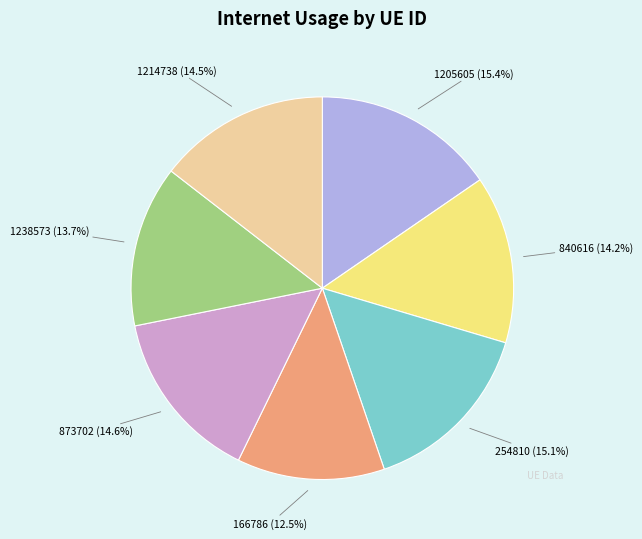

Is there any slice that represents more than half of the pie?

No